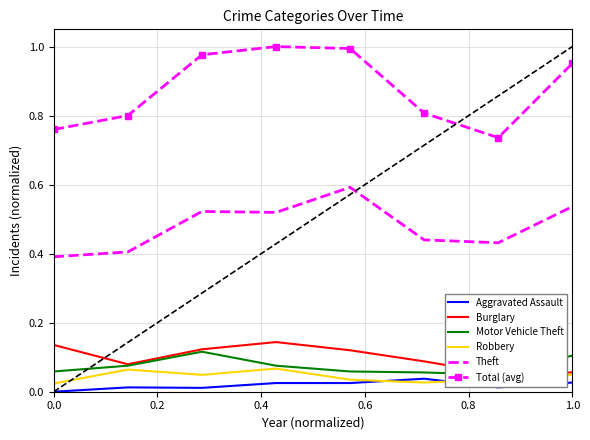

True or false: Theft and Aggravated Assault intersect in this chart.

False